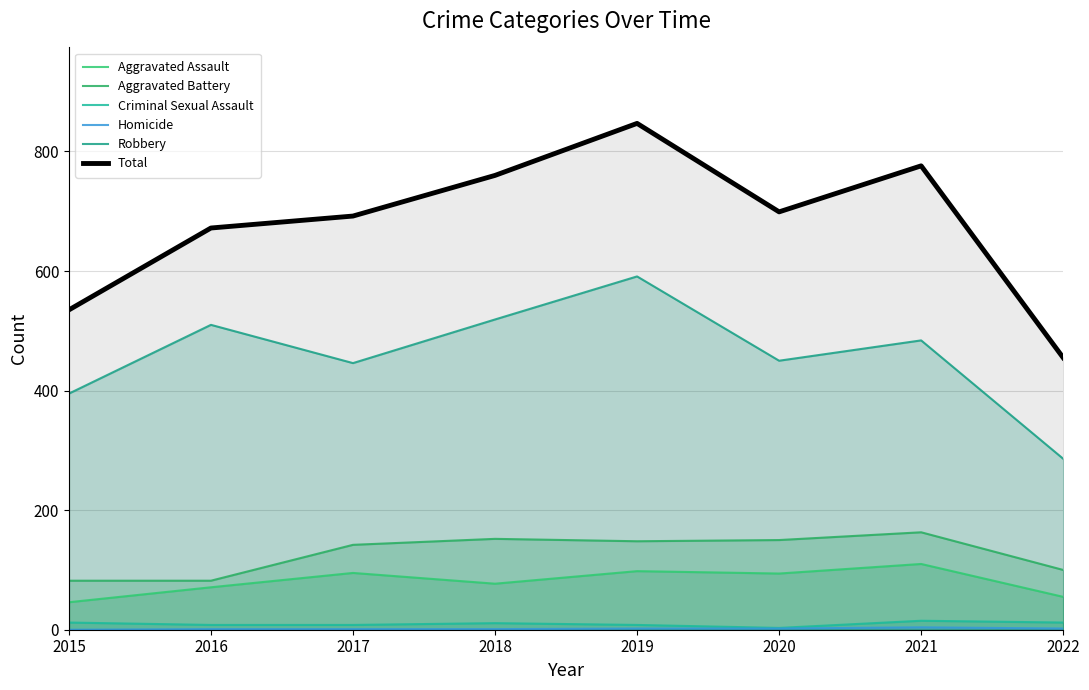

What is the value of the Criminal Sexual Assault point at the 6th from the left?

3